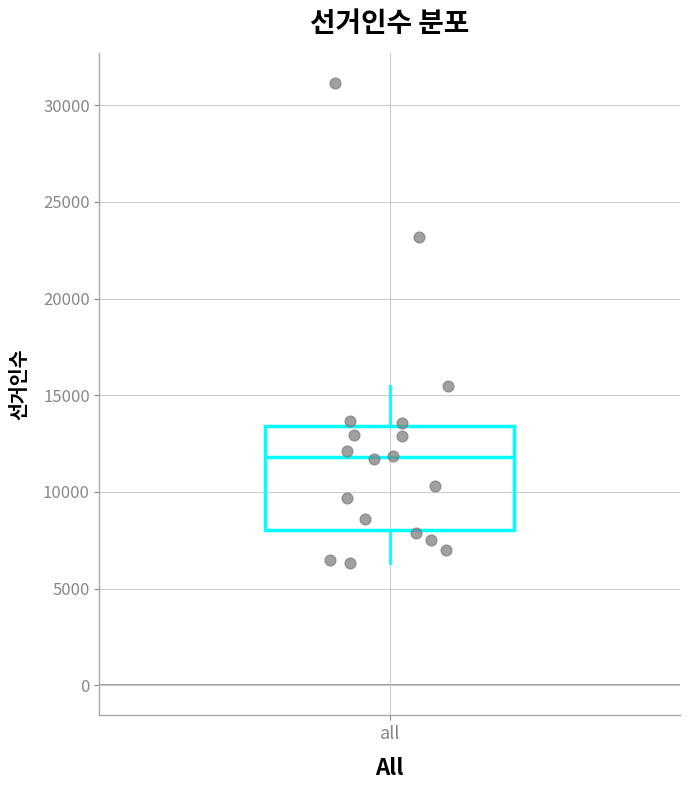

Transcribe this box plot: give where the median line is, the range the box spans, and where the two whiskers end, as read against the y-axis. The values are not printed on the chart, so give them approximately, as read against the axis.

median 12000, box 8000 to 13500, whiskers 6500 to 15500